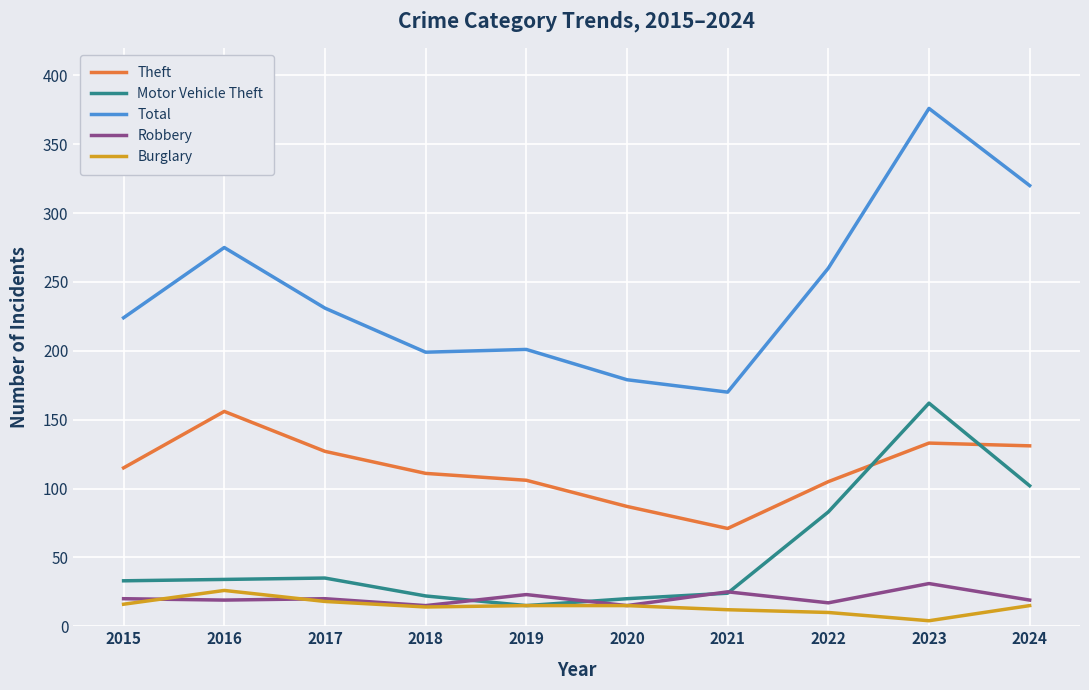

True or false: Motor Vehicle Theft has more than 1 points higher than both neighbors.

True